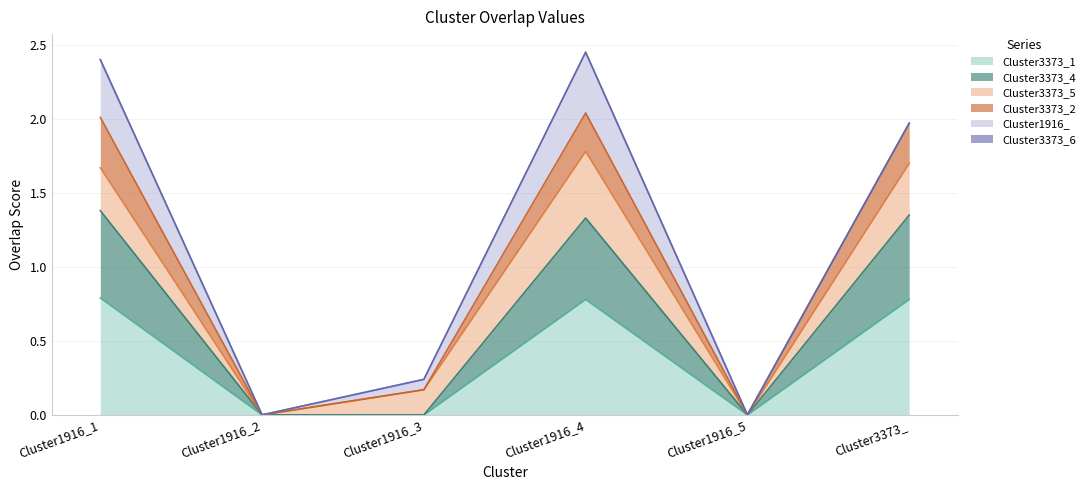

True or false: Cluster3373_2 has a value of 0.8 at Cluster3373_.

False